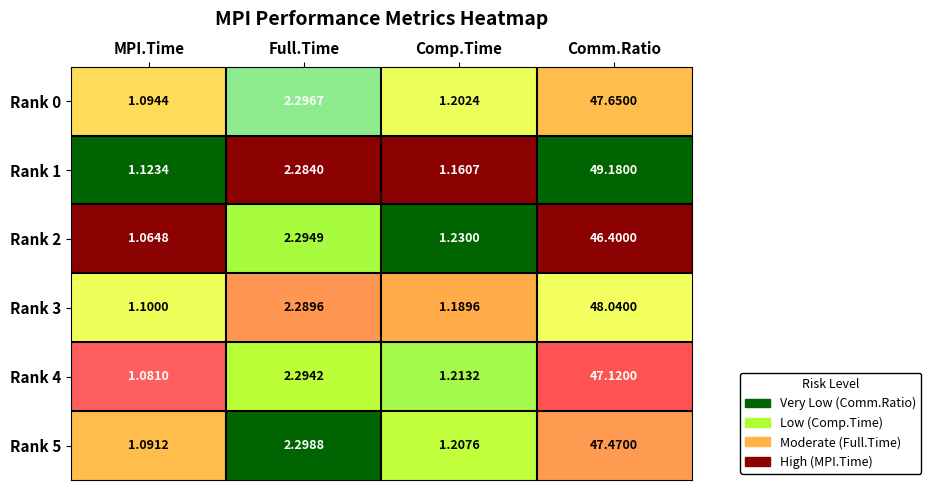

What is the total value across all series at Comm.Ratio?

285.9